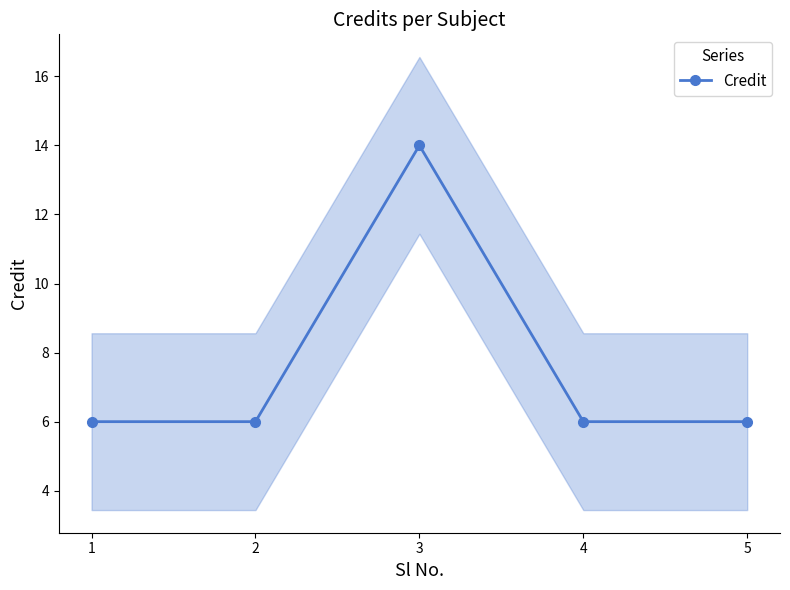

True or false: the data has more than 2 interior local peaks.

False